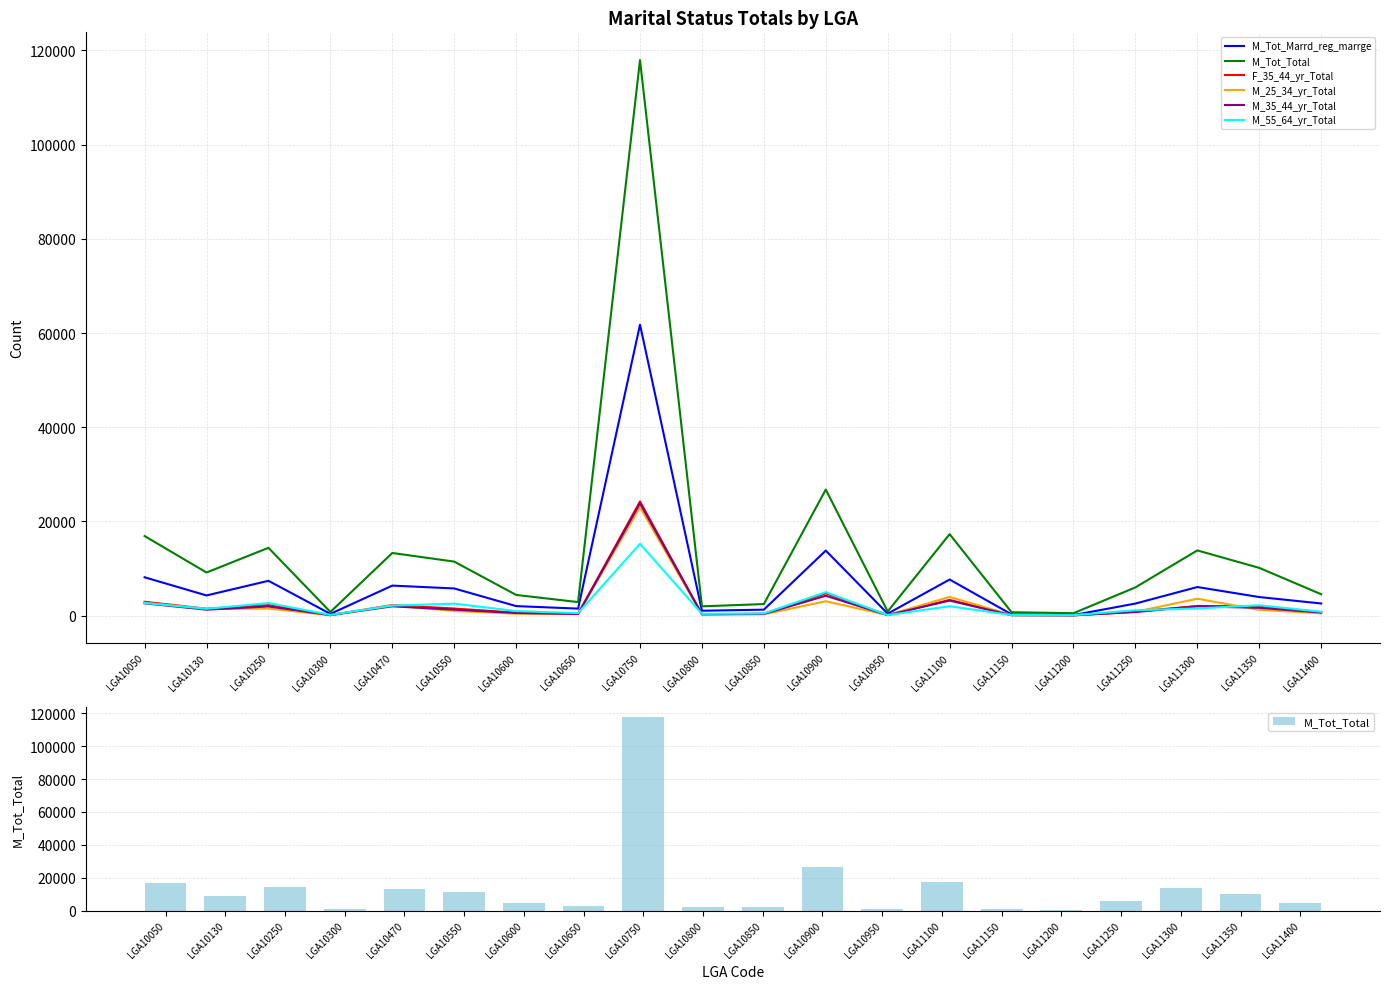

Reading left to right, what are all the values shown in this chart?

M_Tot_Marrd_reg_marrge: 8137	4285	7394	375	6374	5770	2022	1489	61777	1040	1268	13809	417	7665	270	122	2562	6070	3946	2578
M_Tot_Total: 16895	9156	14400	775	13300	11470	4395	2874	117941	1973	2453	26762	878	17301	723	513	5998	13846	10137	4543
F_35_44_yr_Total: 2945	1461	2241	113	2236	1507	630	401	24247	290	415	4740	125	3332	124	71	850	2050	2011	741
M_25_34_yr_Total: 2730	1390	1503	80	2147	998	404	303	23037	237	285	3044	126	3970	136	89	814	3587	1227	493
M_35_44_yr_Total: 2612	1264	1951	122	1974	1273	560	348	23844	297	357	4216	121	3199	94	62	763	1965	1656	662
M_55_64_yr_Total: 2679	1452	2669	160	2125	2544	958	543	15249	382	457	4979	116	1991	125	96	1145	1524	2199	816